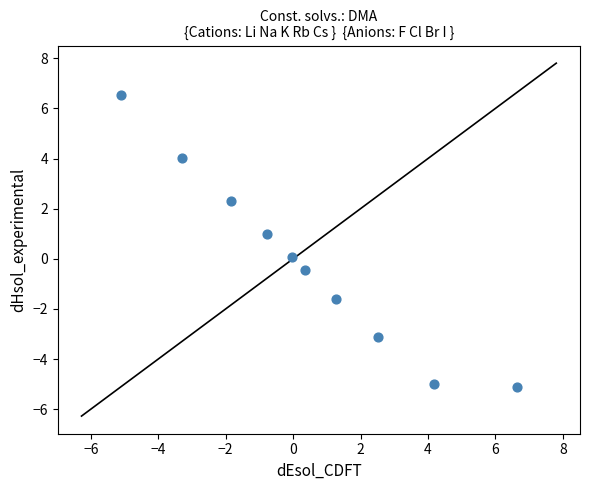

What is the range of X values (max minus min)?

11.7